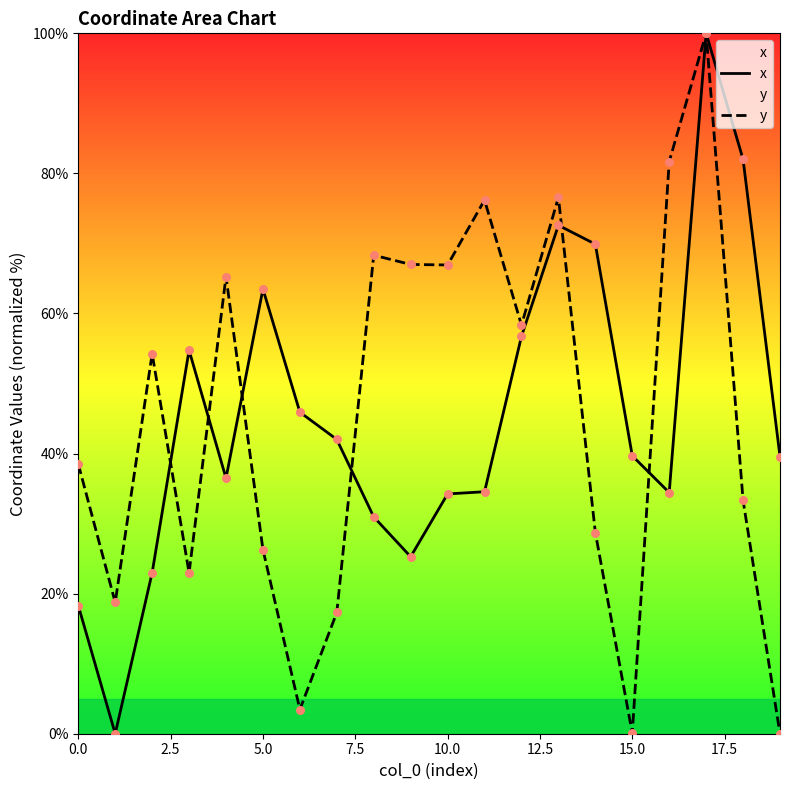

At how many categories does at least one series exceed 11?

20